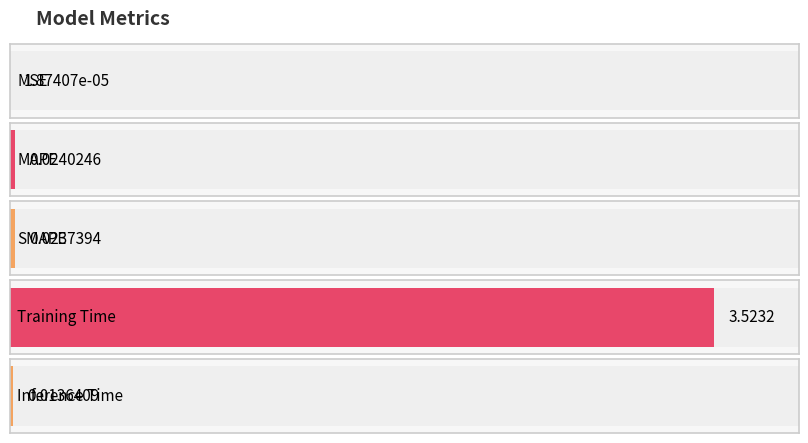

What is the label of the 1st bar from the left?

MSE